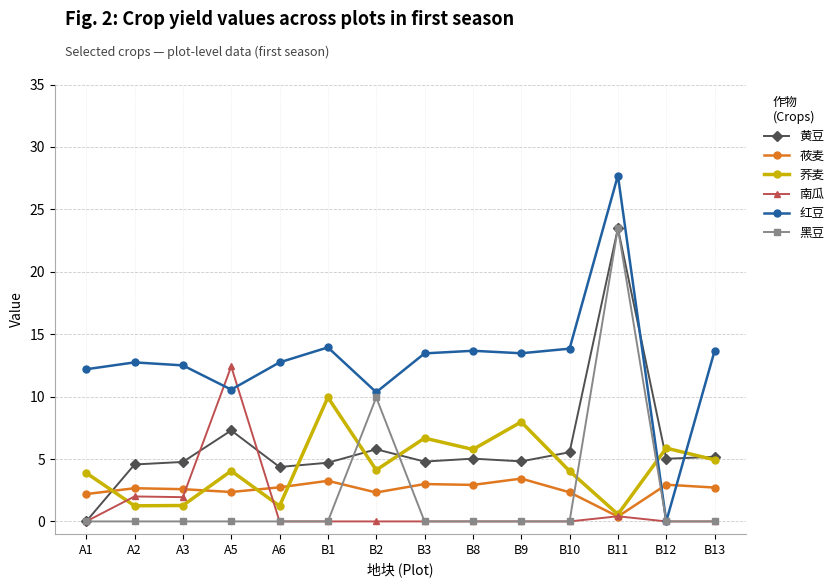

Does the chart have visible grid lines?

Yes